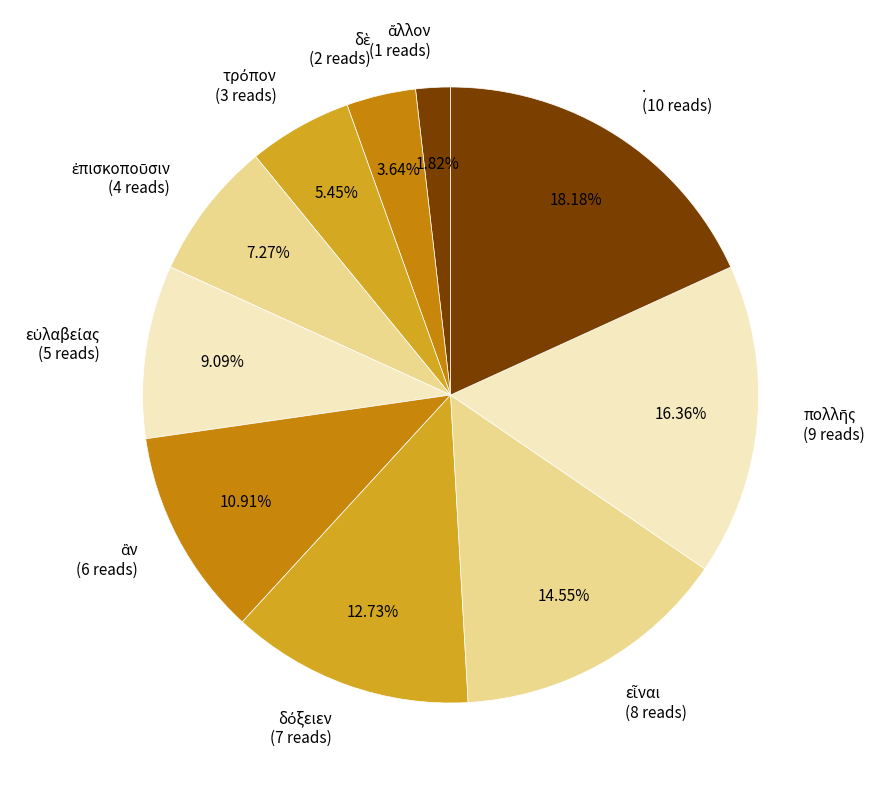

Is there any slice that represents more than half of the pie?

No